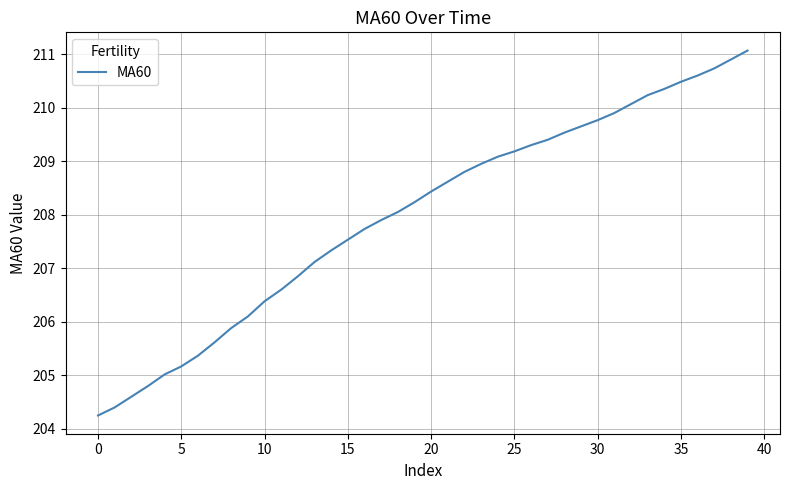

What is the greatest value displayed?

211.1